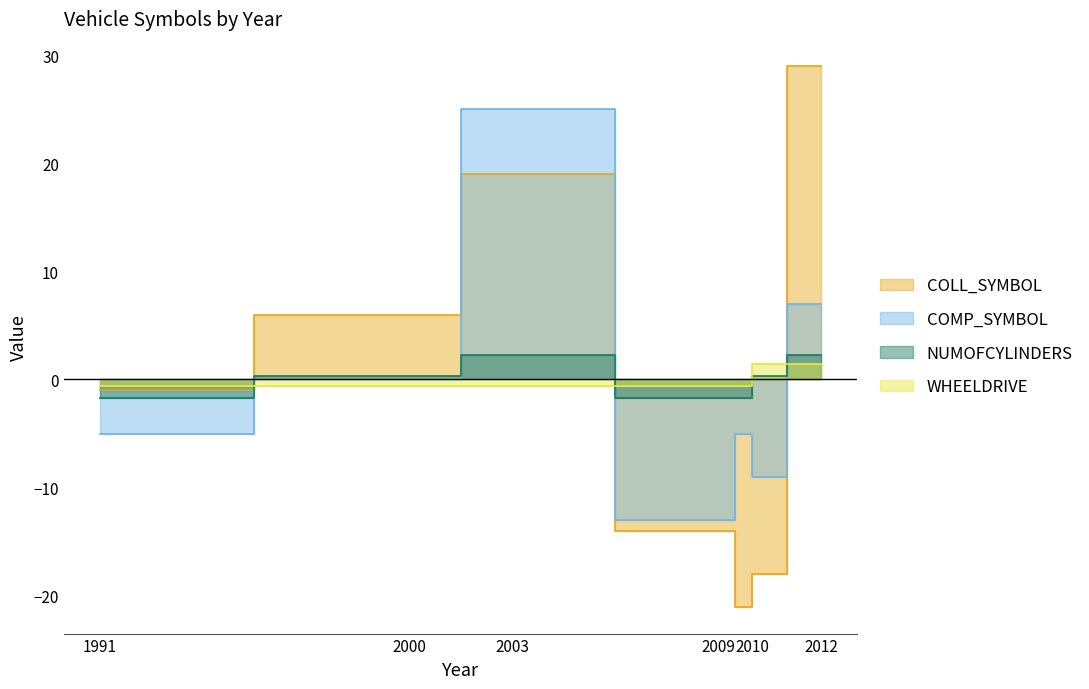

What is the sum of the NUMOFCYLINDERS values at 2003 and 2010?

0.6